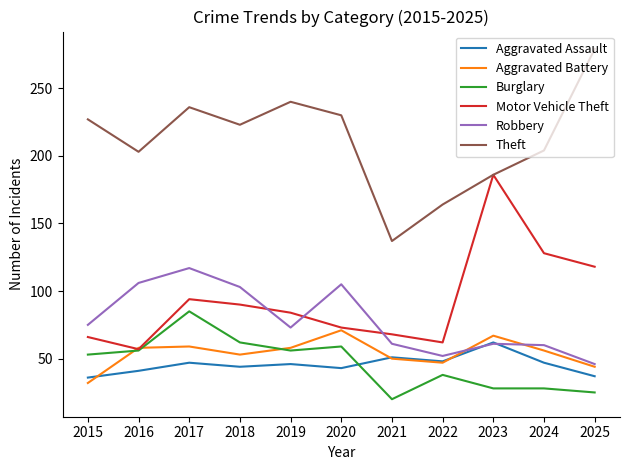

In Theft, how many points are higher than both neighbors (excluding endpoints)?

2